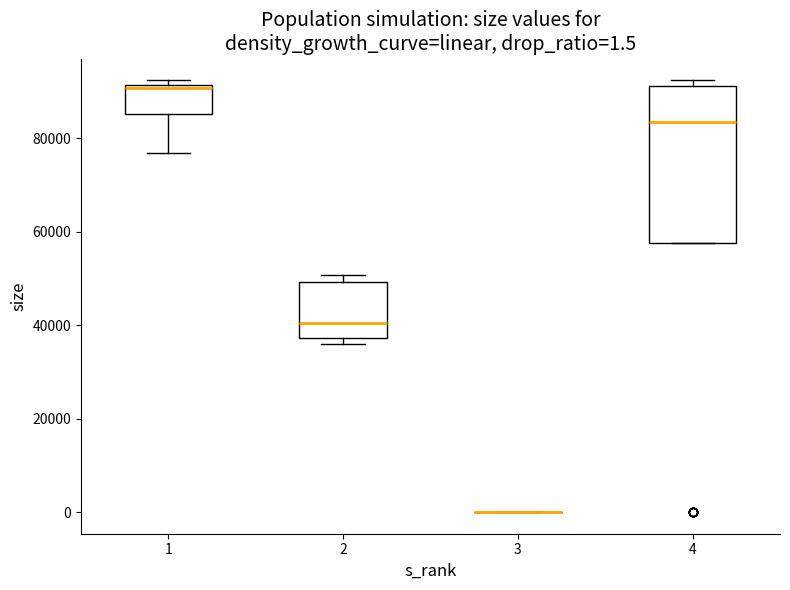

Which box is the tallest, from its lower edge to its upper edge?

4